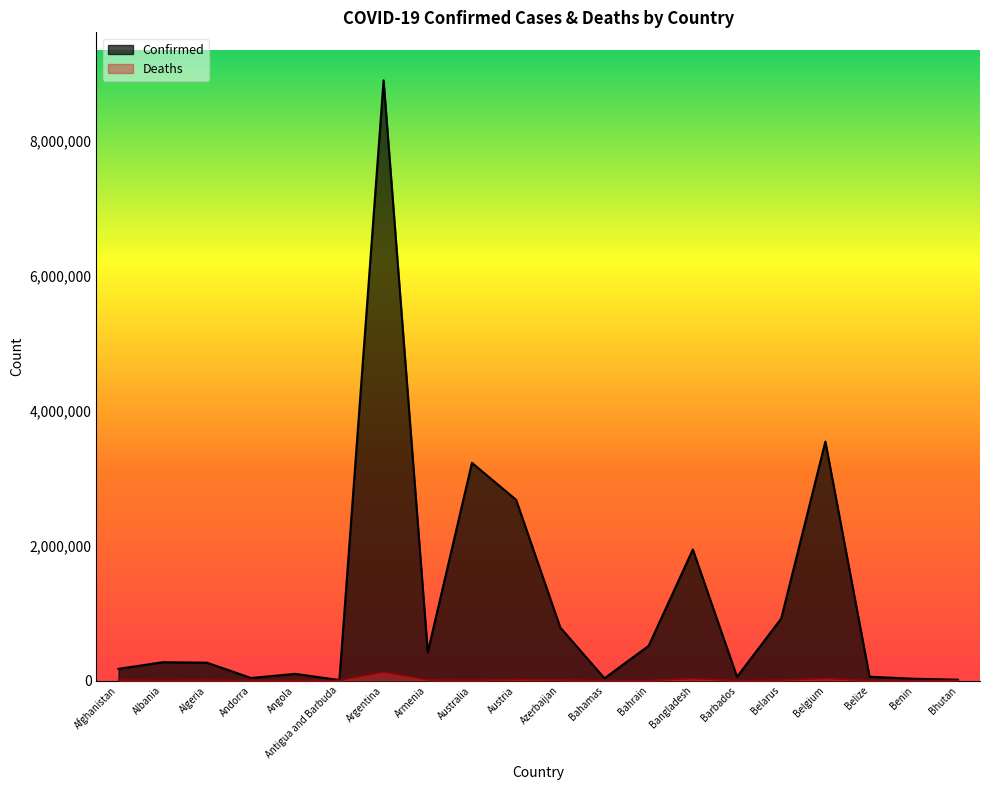

How many interior local peaks does the Deaths series have?

6